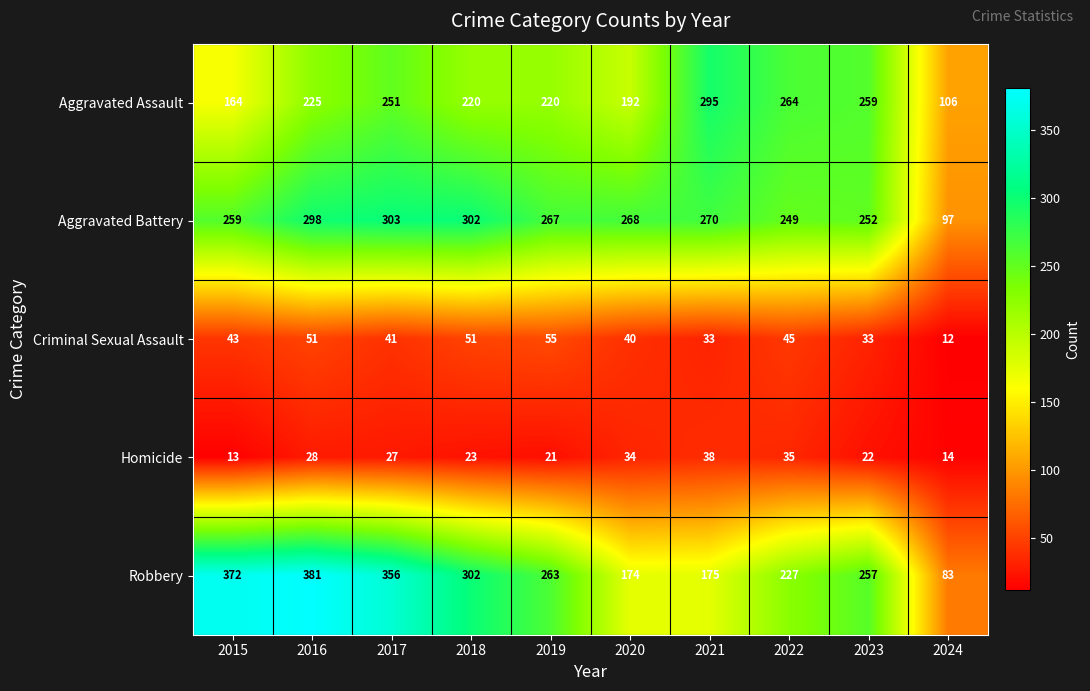

What is the sum of all Aggravated Assault values?

2196